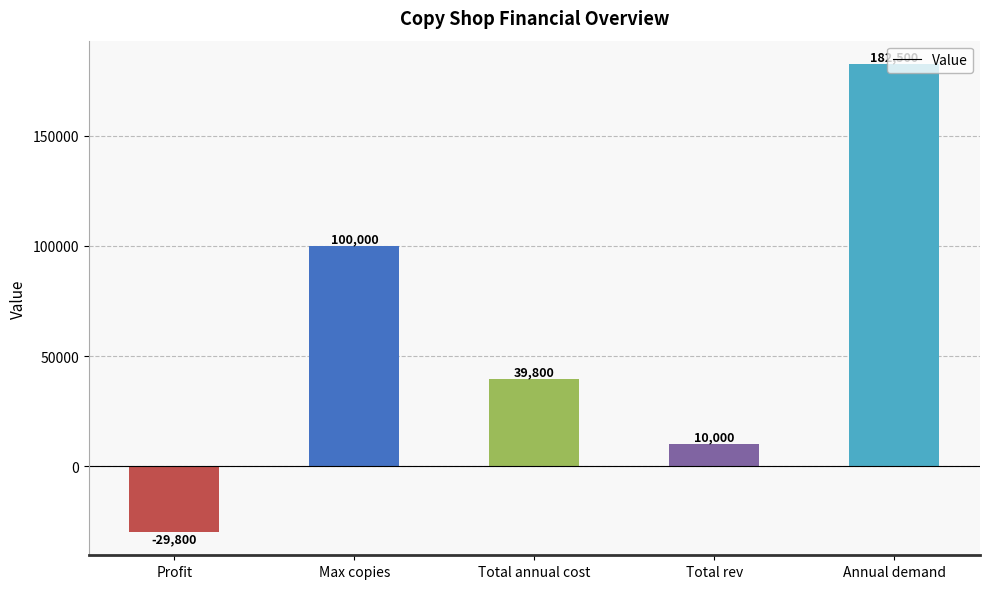

What value does the data have at Max copies, to the nearest 50?

100000